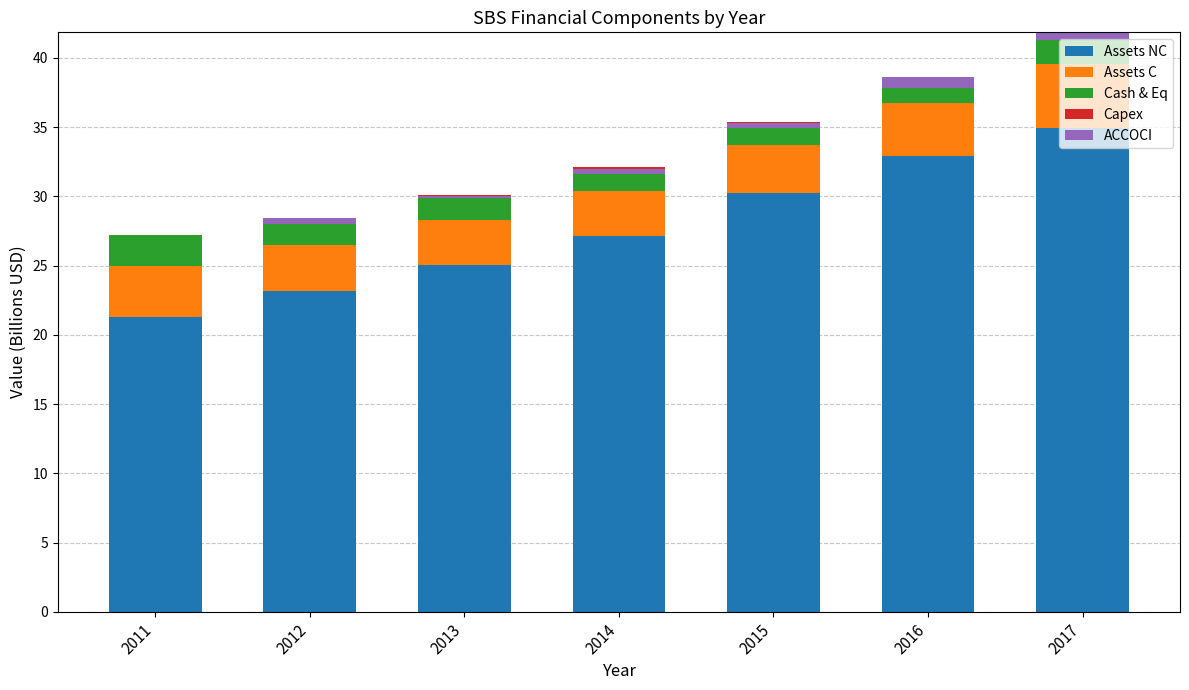

How many groups of bars are there?

7